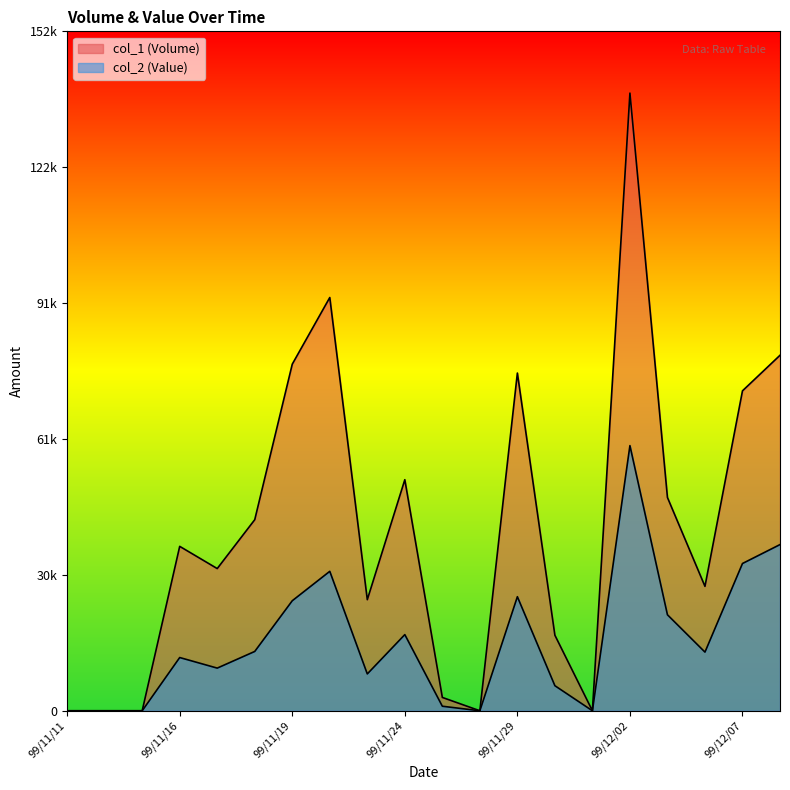

Reading right to left, extract all data points from this chart.

col_1 (Volume): 99/12/08=80000	99/12/07=72000	99/12/06=28000	99/12/03=48000	99/12/02=139000	99/12/01=0	99/11/30=17000	99/11/29=76000	99/11/26=0	99/11/25=3000	99/11/24=52000	99/11/23=25000	99/11/22=93000	99/11/19=78000	99/11/18=43000	99/11/17=32000	99/11/16=37000	99/11/15=0	99/11/12=0	99/11/11=0
col_2 (Value): 99/12/08=37400	99/12/07=33140	99/12/06=13200	99/12/03=21600	99/12/02=59670	99/12/01=0	99/11/30=5640	99/11/29=25670	99/11/26=0	99/11/25=1020	99/11/24=17140	99/11/23=8290	99/11/22=31380	99/11/19=24760	99/11/18=13350	99/11/17=9600	99/11/16=11980	99/11/15=0	99/11/12=0	99/11/11=0